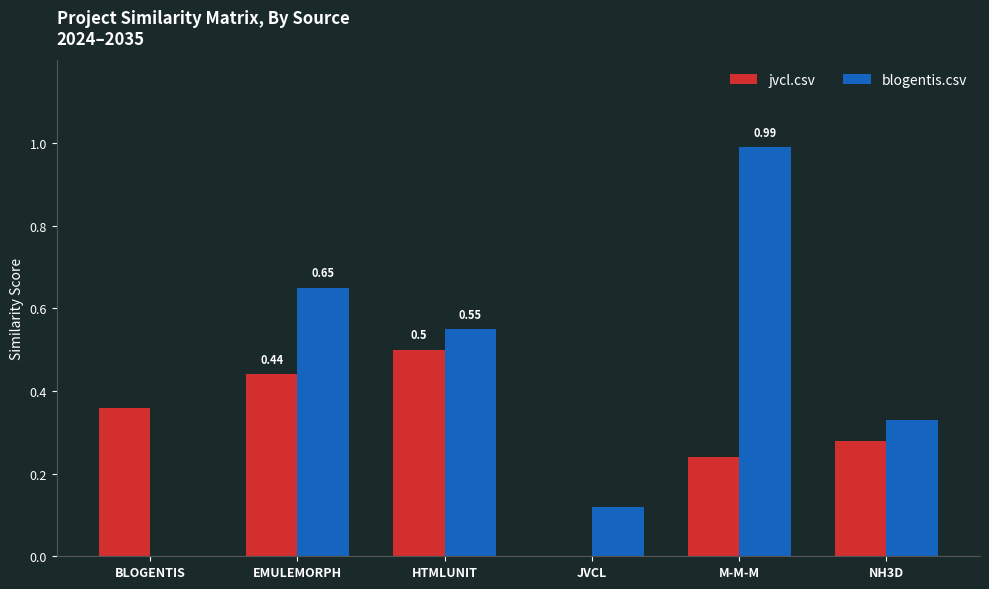

At which category is the sum across all series the highest?

M-M-M